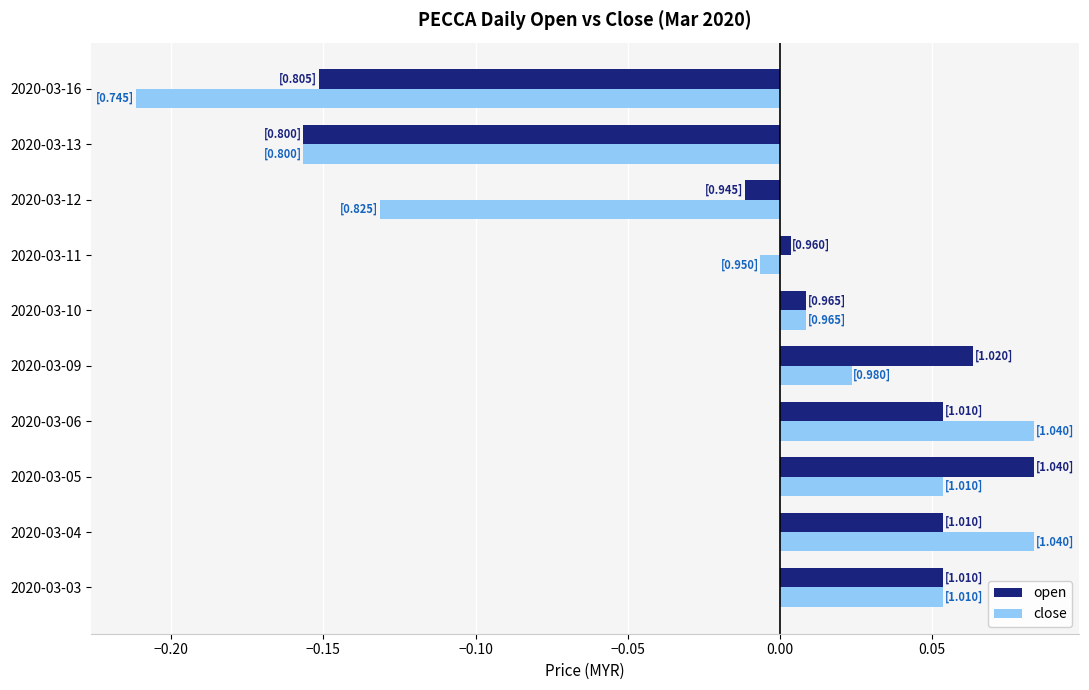

Which category has the lowest value in the close series?

2020-03-16